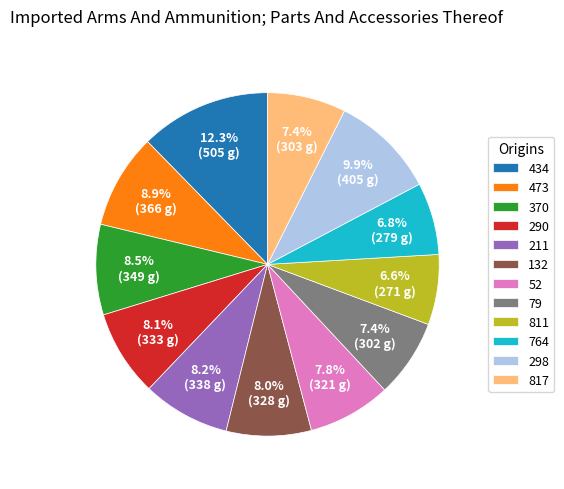

To the nearest percent, what is the difference between the 79 and 811 slice percentages?

1%